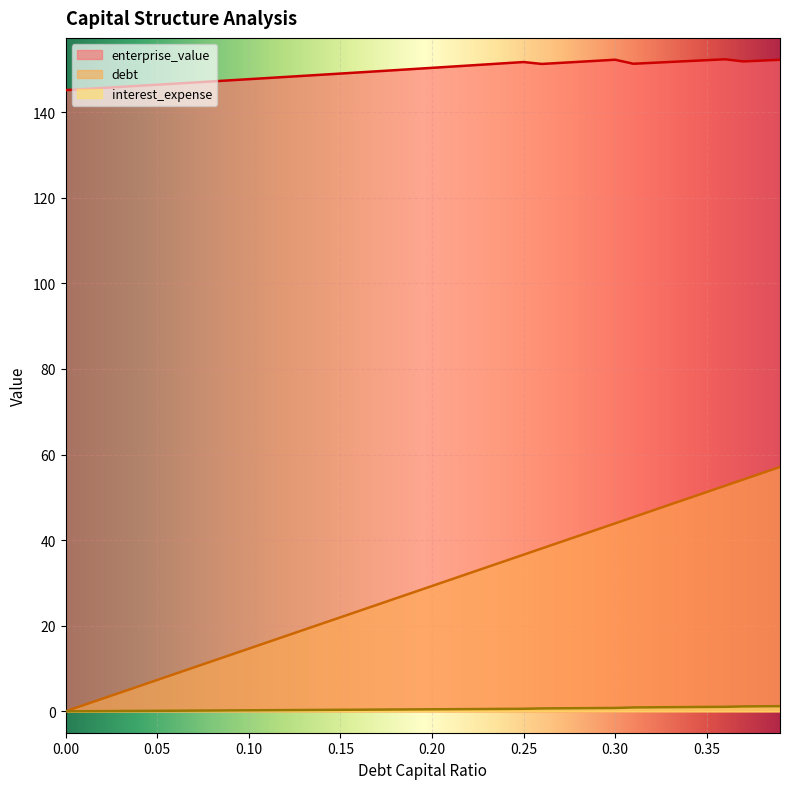

At 0.36, list the series in order from largest to smallest.

enterprise_value, debt_capital, debt